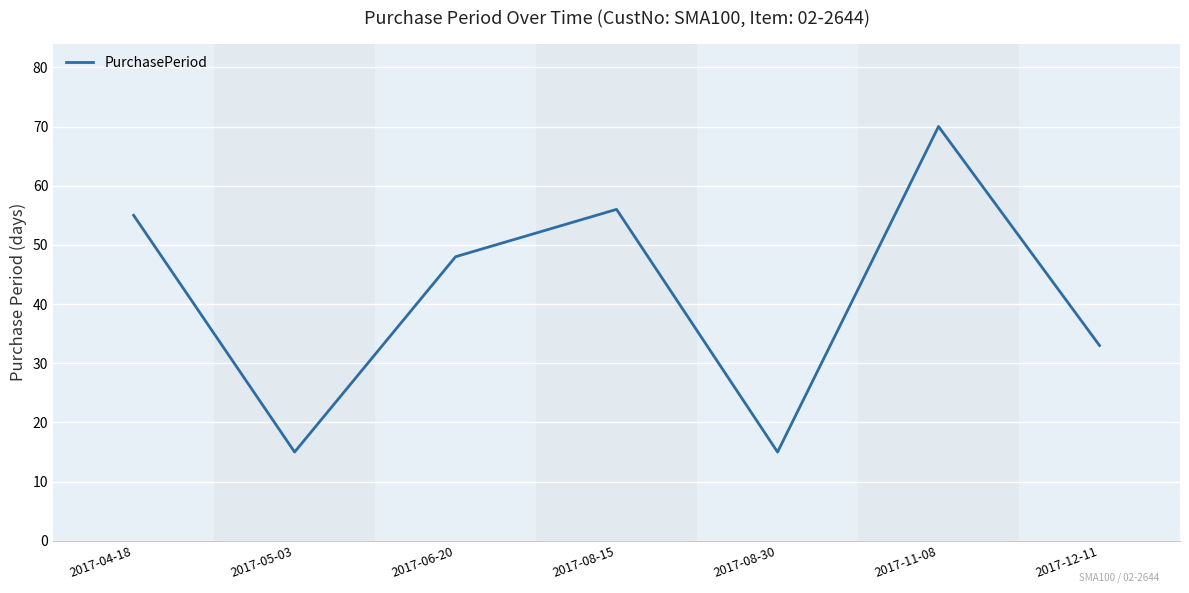

True or false: the data has more than 0 interior local peaks.

True